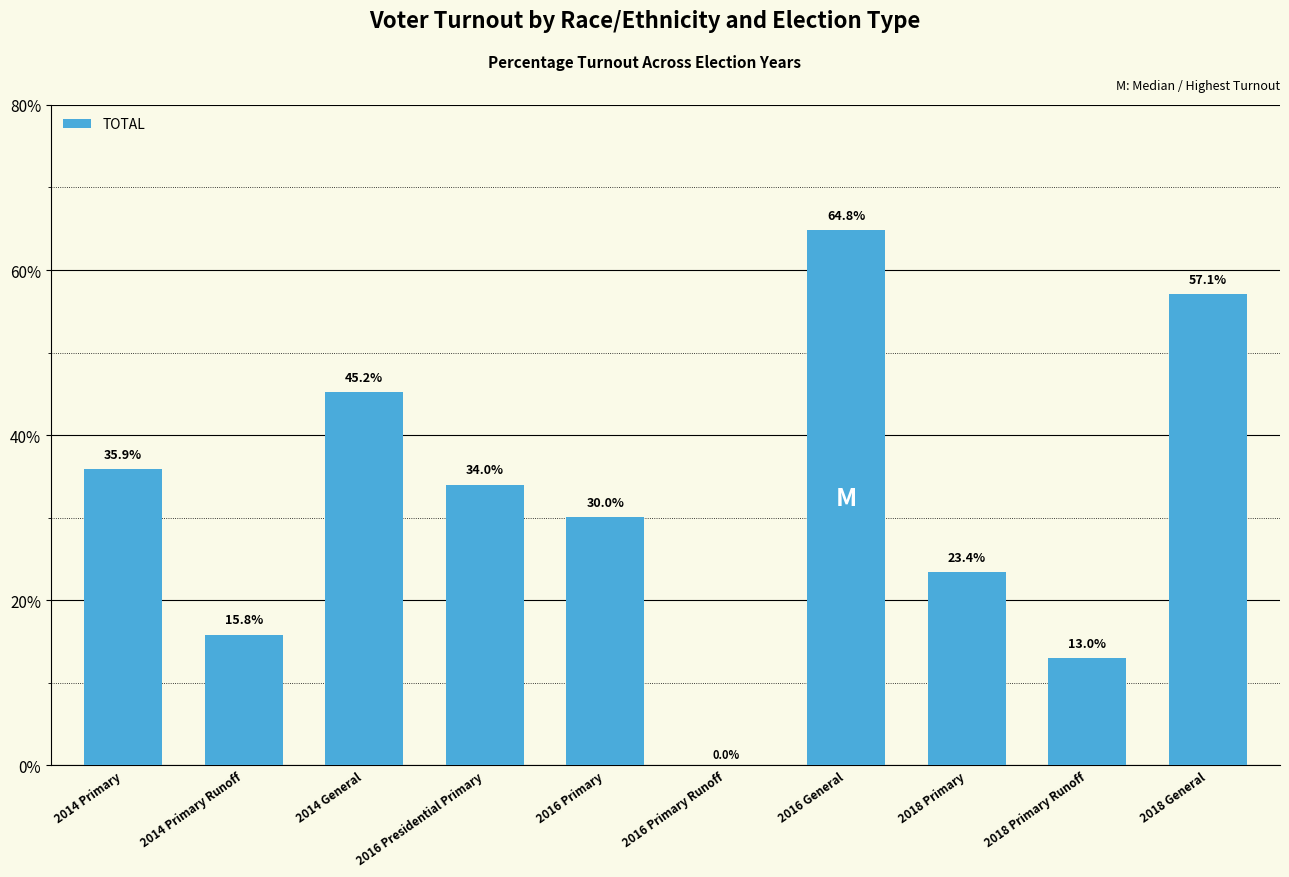

Does the chart contain stacked bars?

No